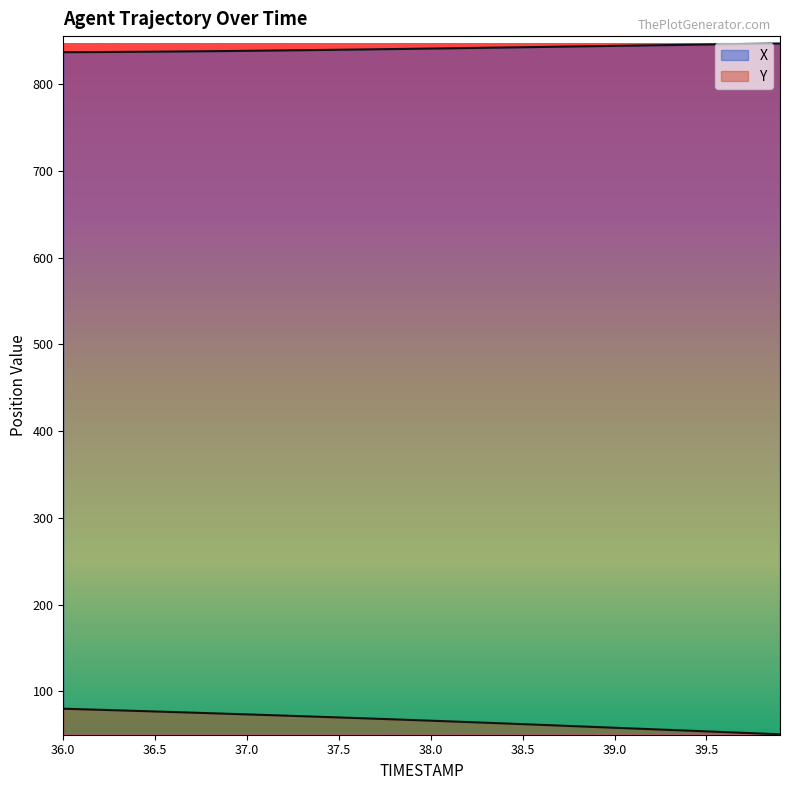

True or false: X has more than 0 points higher than both neighbors.

False